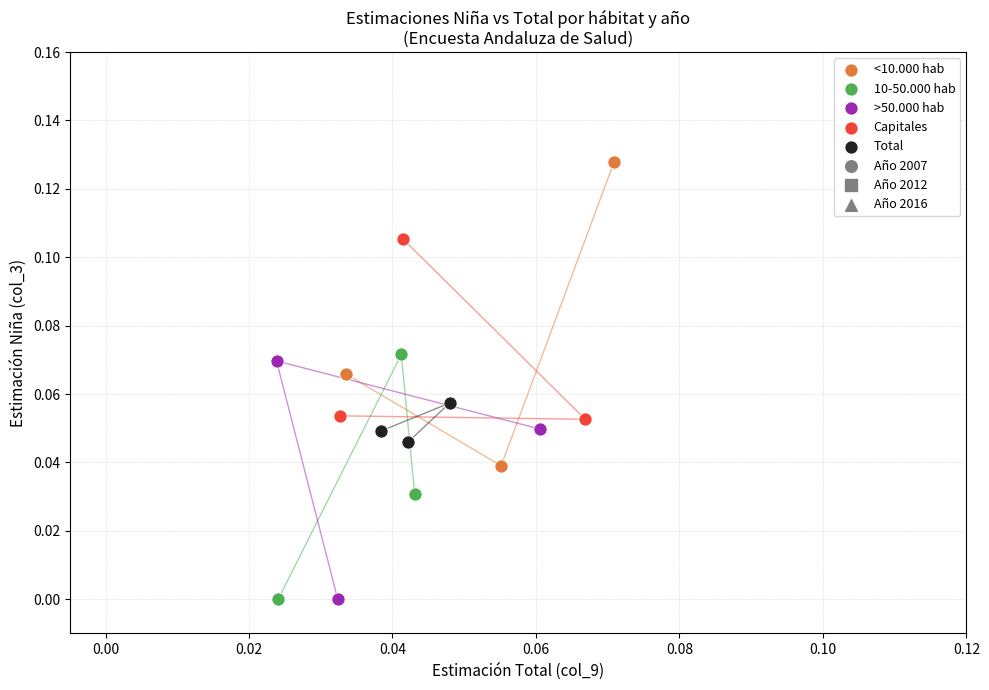

Which series reaches the maximum Y coordinate?

<10.000 hab